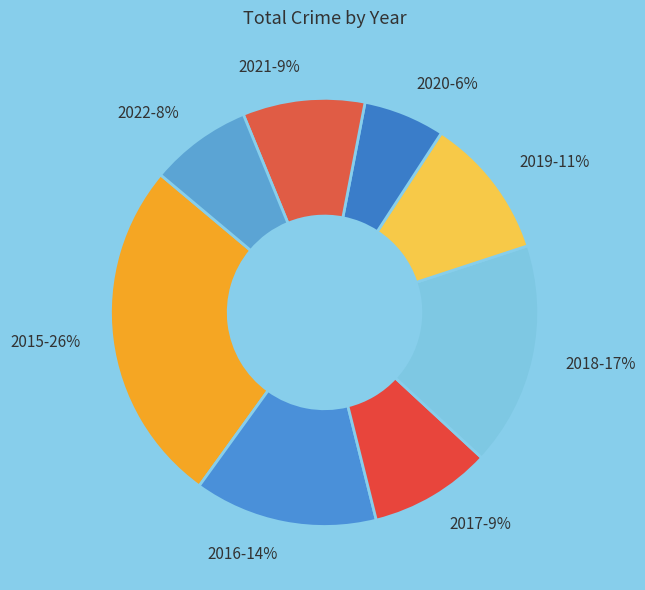

To the nearest percent, what is the average slice percentage?

12%